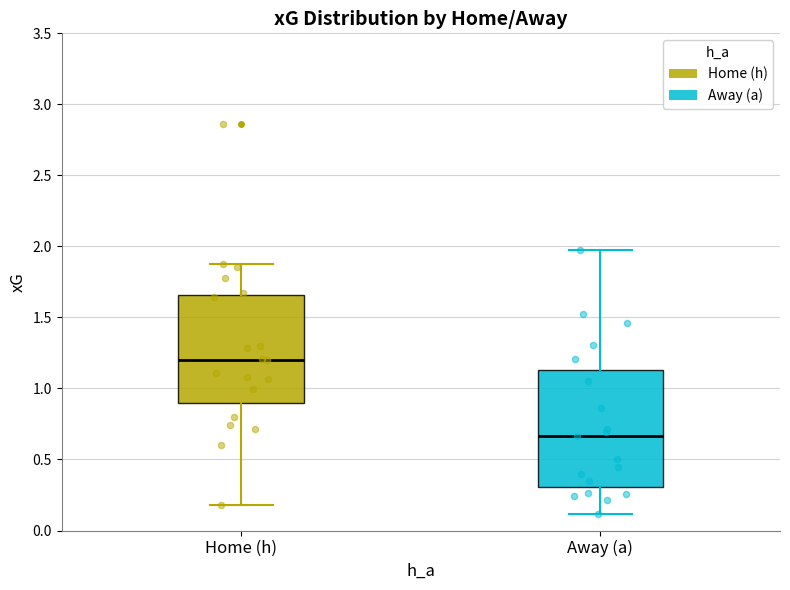

Reading left to right, read every box against the y-axis: the position of its median line, the range the box covers, and the ends of its whiskers. The values are not printed on the chart, so give them approximately, as read against the axis.

Home (h): median 1.20, box 0.90 to 1.65, whiskers 0.20 to 1.85
Away (a): median 0.65, box 0.30 to 1.15, whiskers 0.10 to 2.00